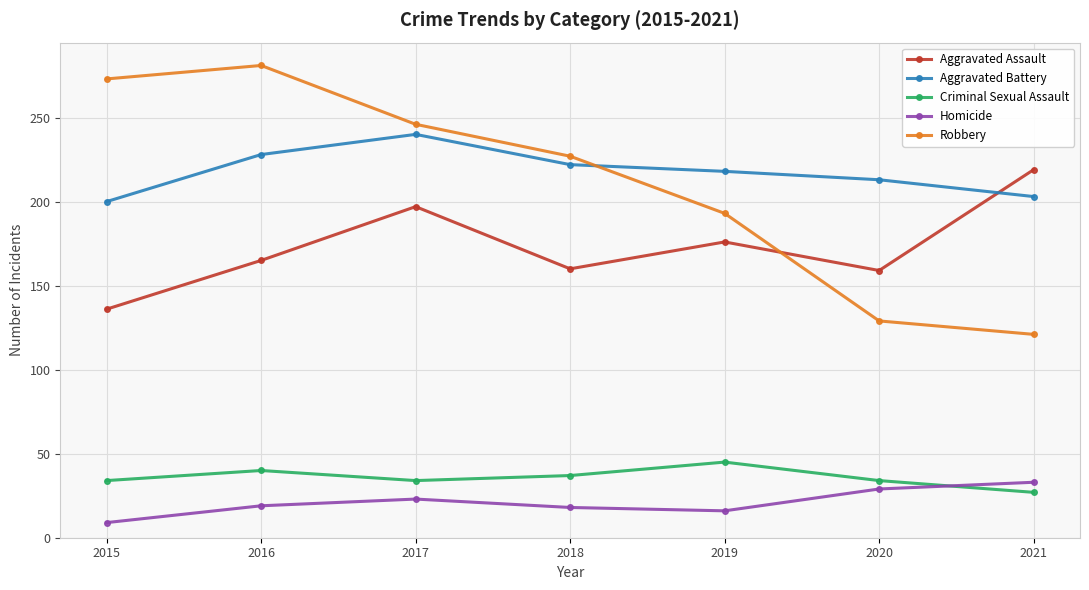

True or false: Robbery has more than 2 points higher than both neighbors.

False